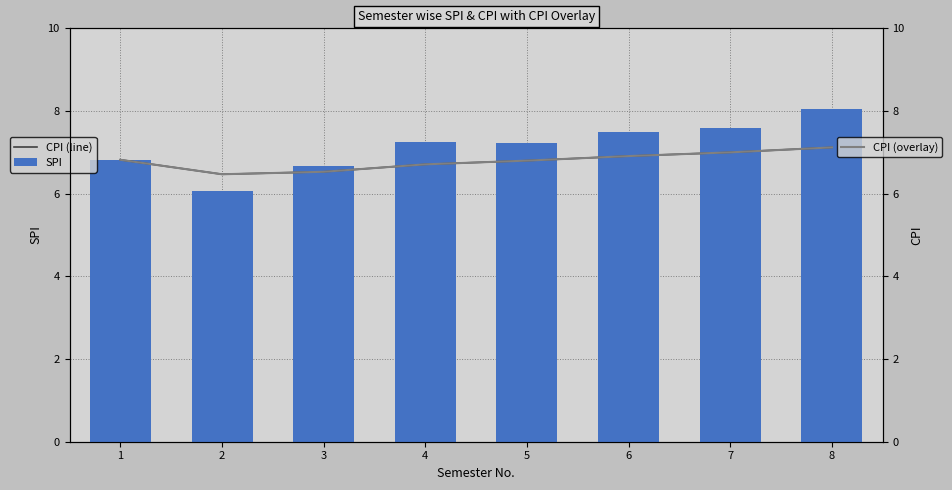

Is it true that CPI (line) equals 6.8 at 5?

True